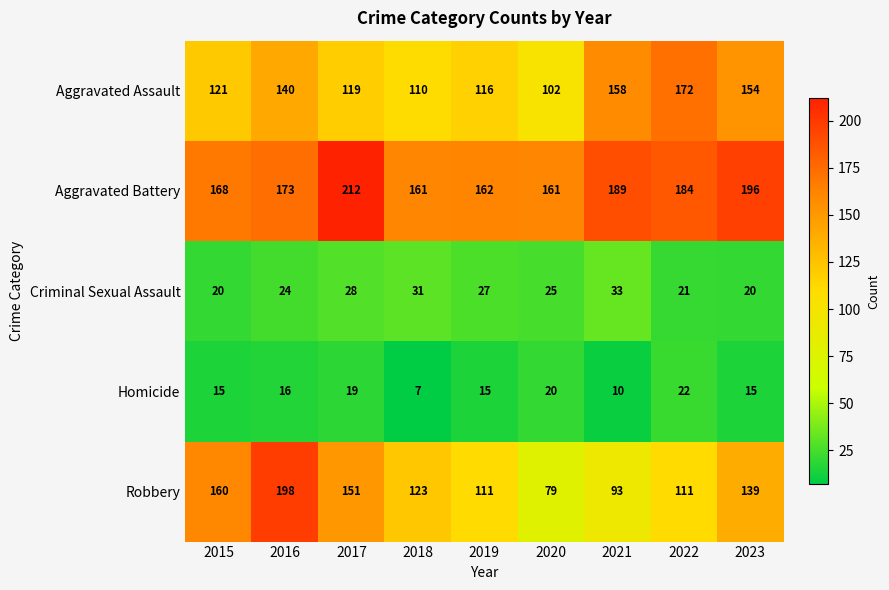

What is the total value across all series at 2015?

484